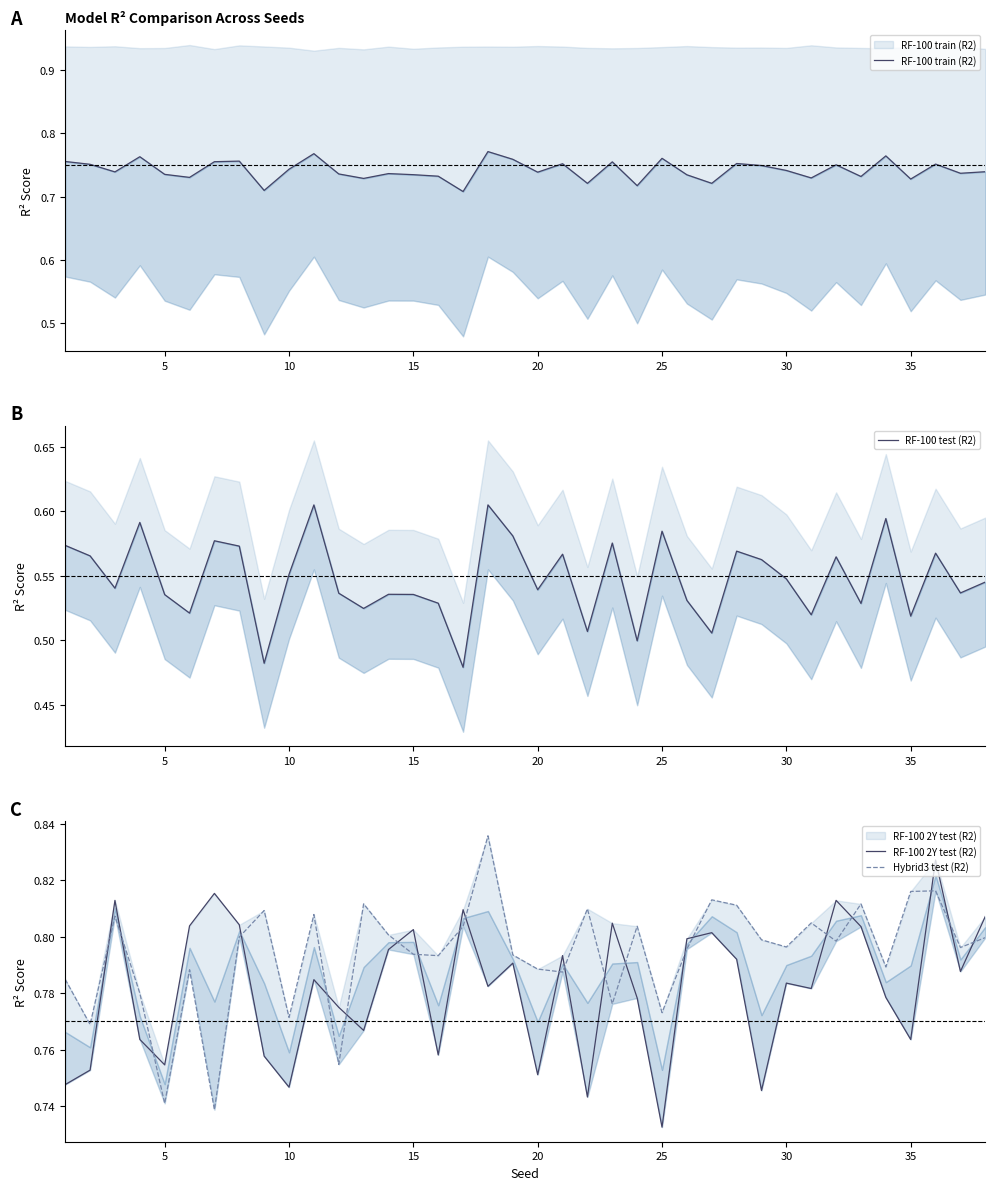

Which series has the largest total across all categories?

Hybrid3 test (R2)